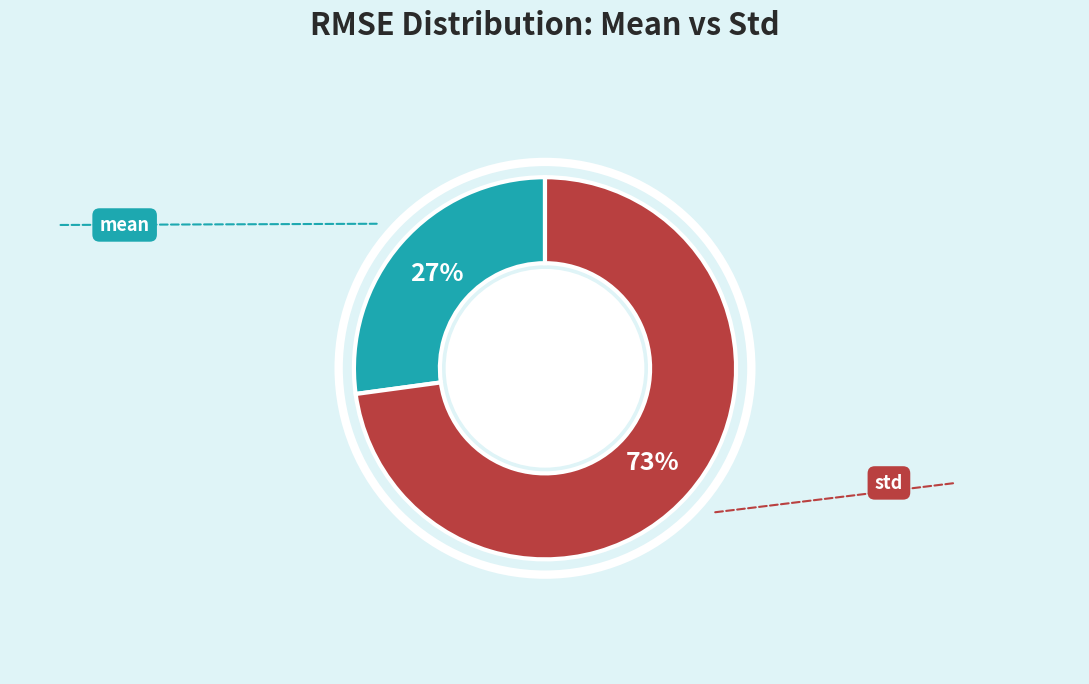

Is there a majority slice in this chart?

Yes